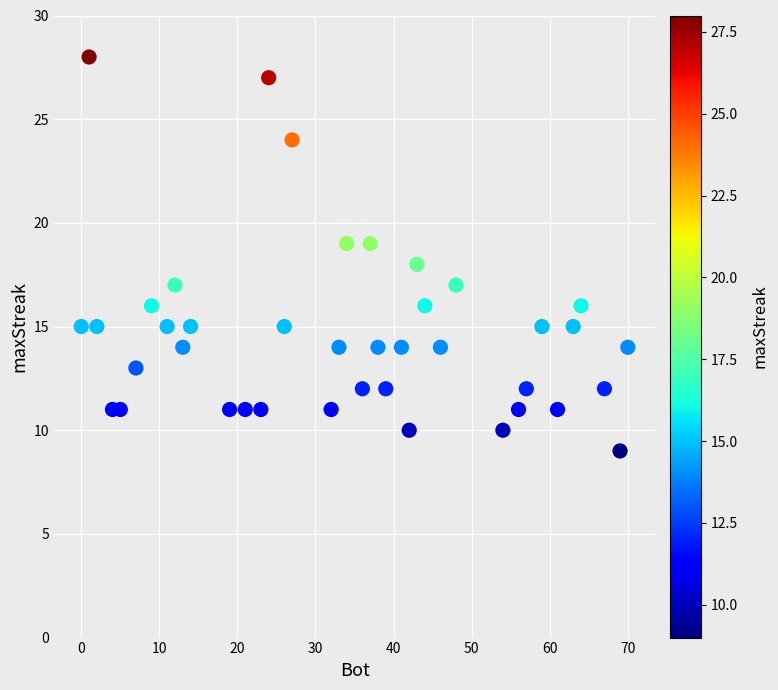

What is the range of Y values (max minus min)?

19